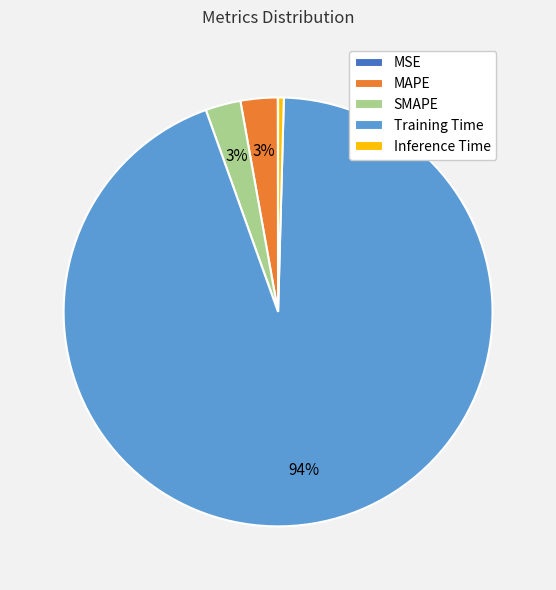

Between MAPE and Training Time, which is larger?

Training Time